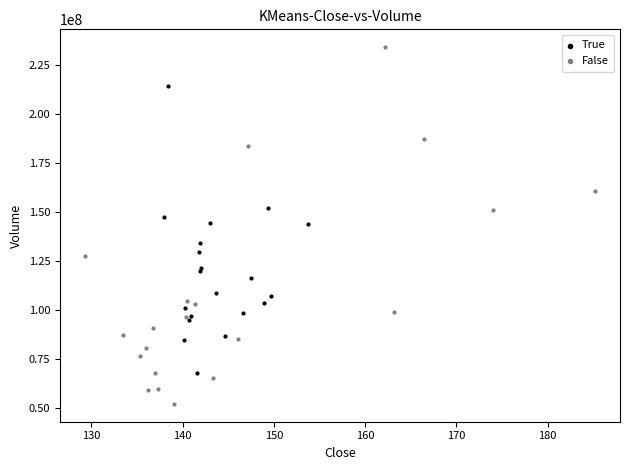

Which series reaches the minimum Y coordinate?

False